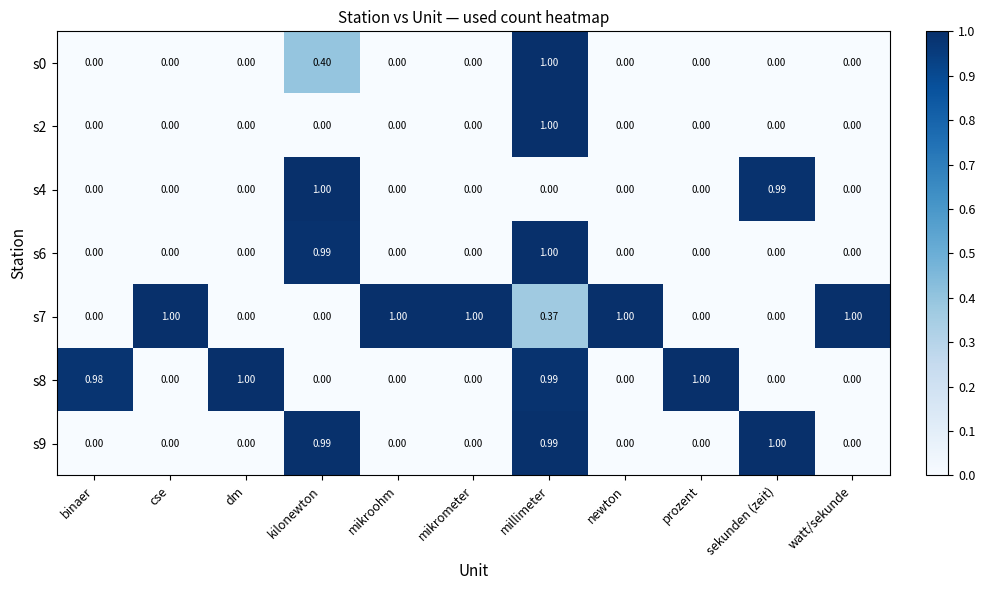

Count the number of data series in this chart.

7